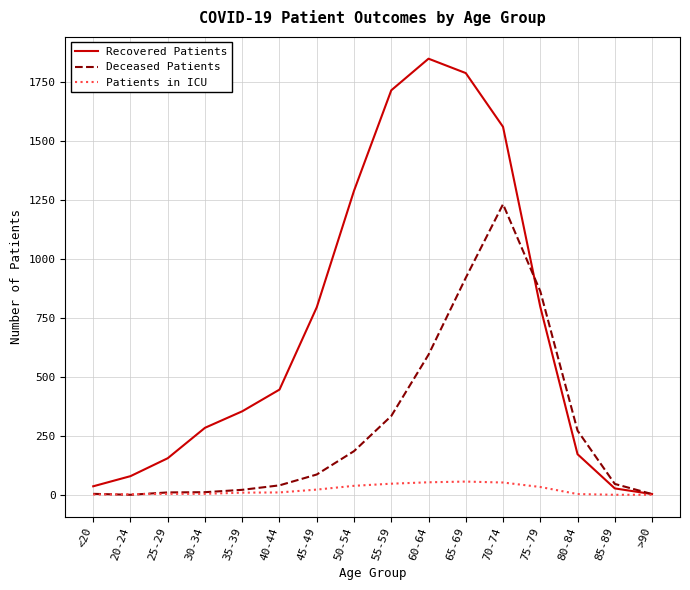

Rank the series by their maximum value, from lowest to highest.

Patients in ICU, Deceased Patients, Recovered Patients